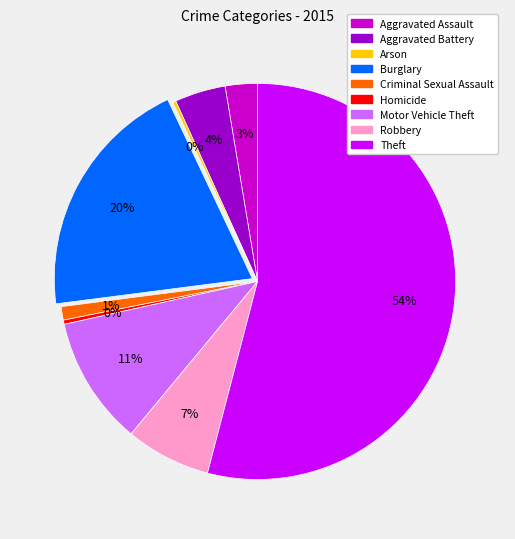

Is it true that Aggravated Assault is 3% of the pie?

True